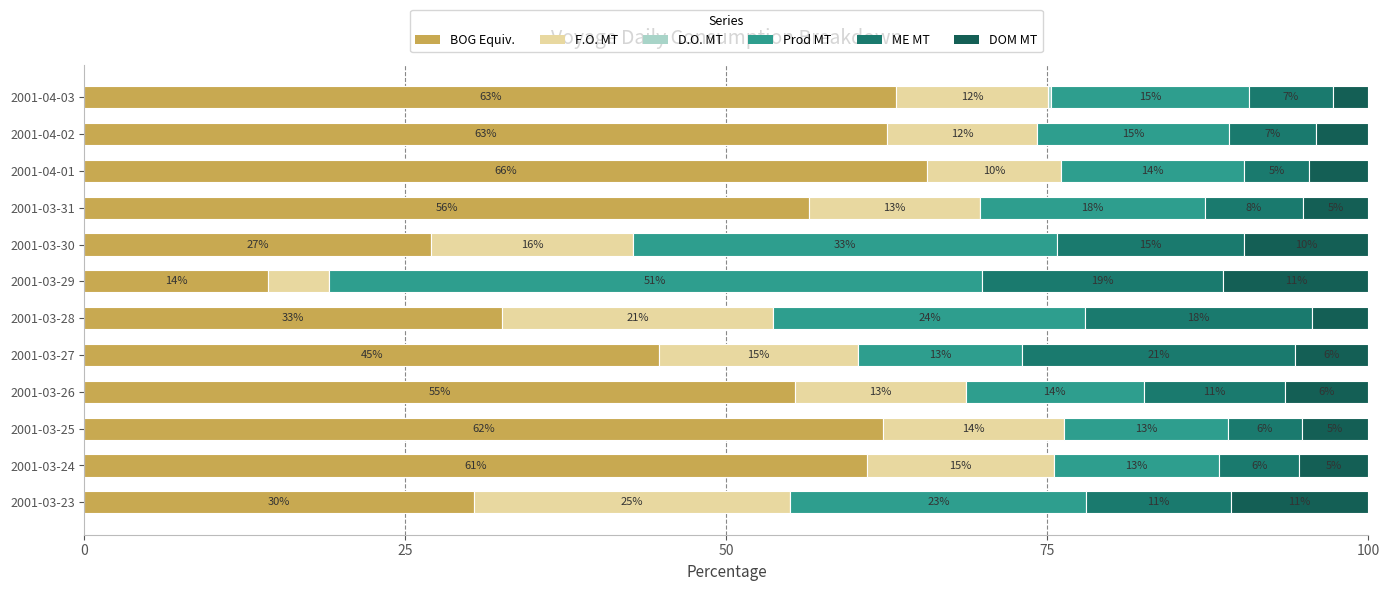

How many bars are there in each group?

6